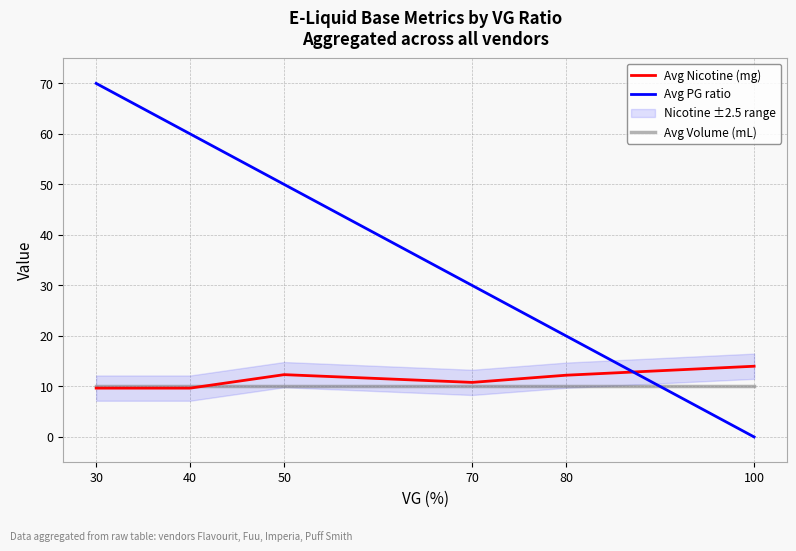

How many lines are shown in the chart?

3